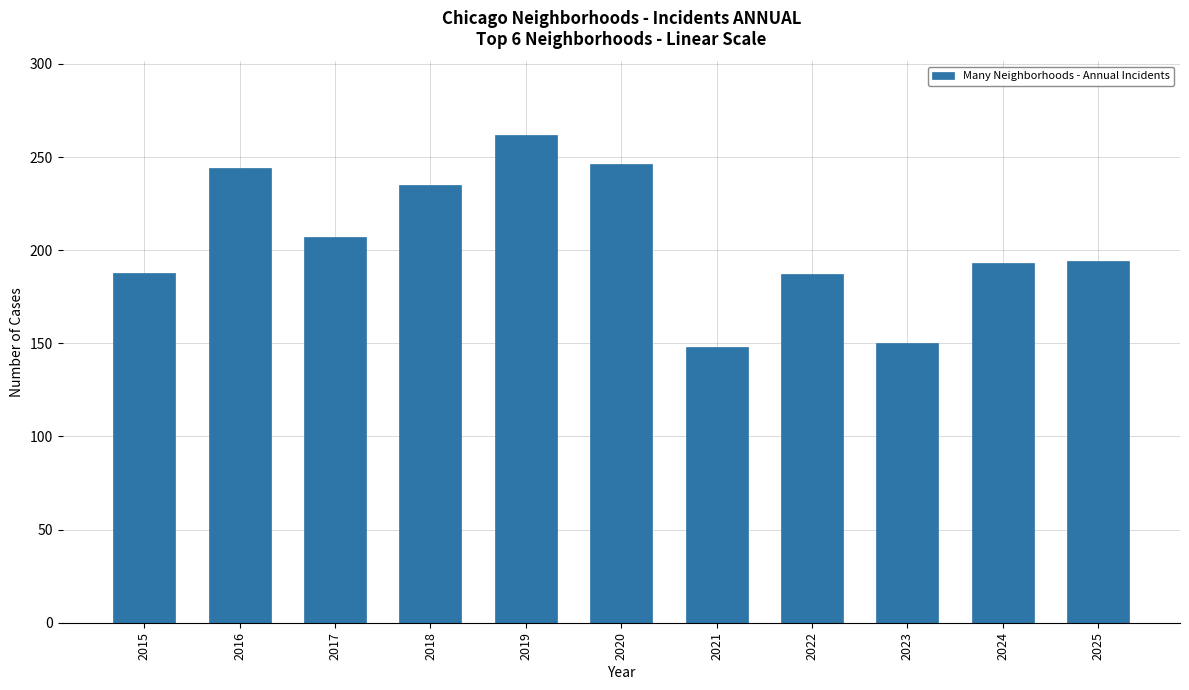

True or false: the data shows 148 at 2021.

True